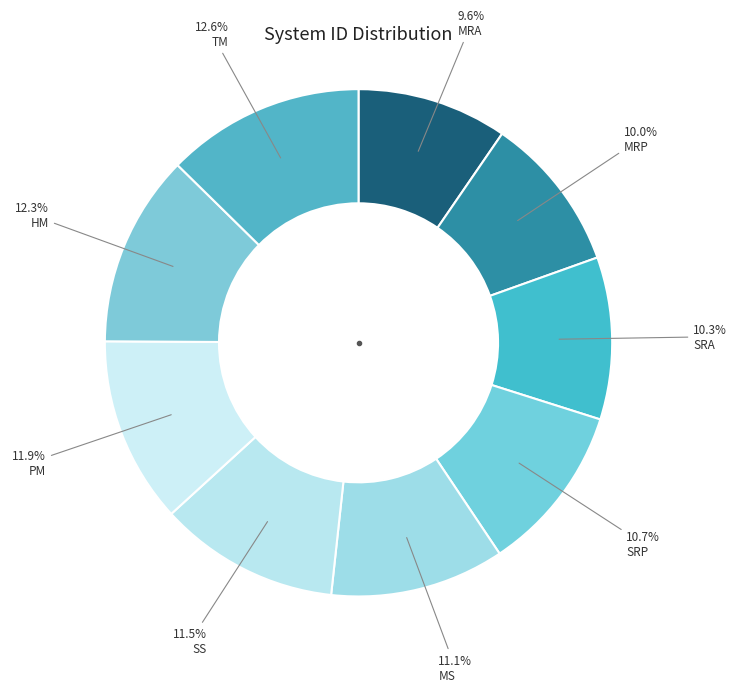

What is the ratio of the value at SRA to the value at SS?

0.9